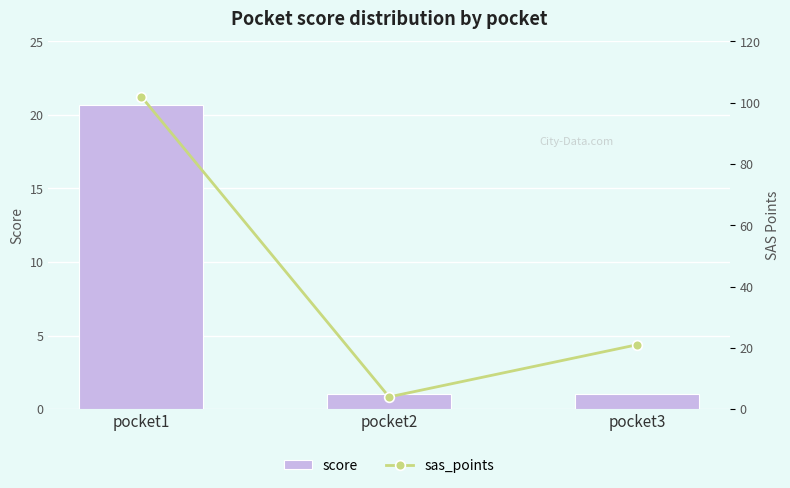

Count the number of categories in the chart.

3